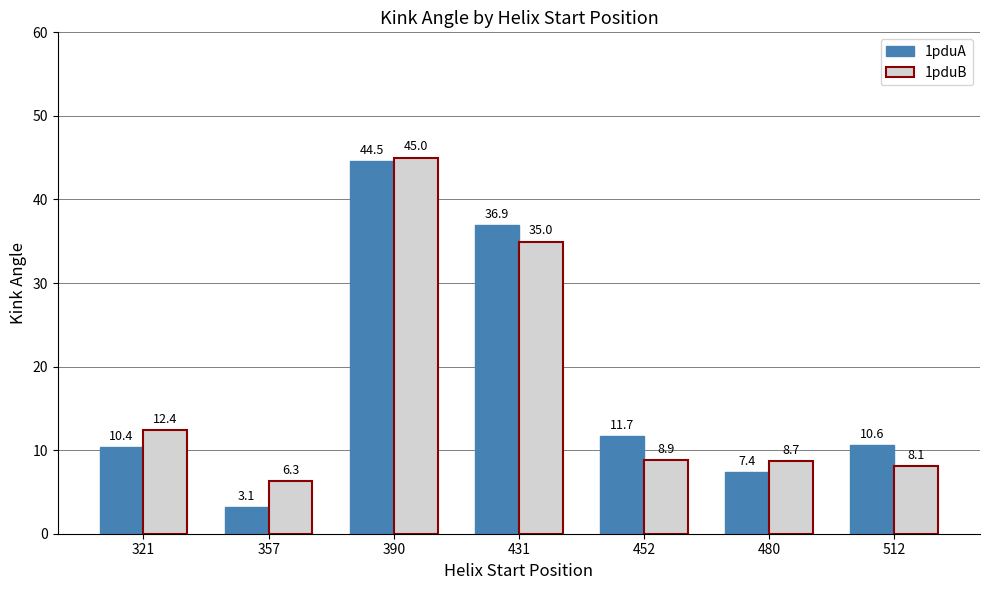

What is the average value of the 1pduB series?

17.8